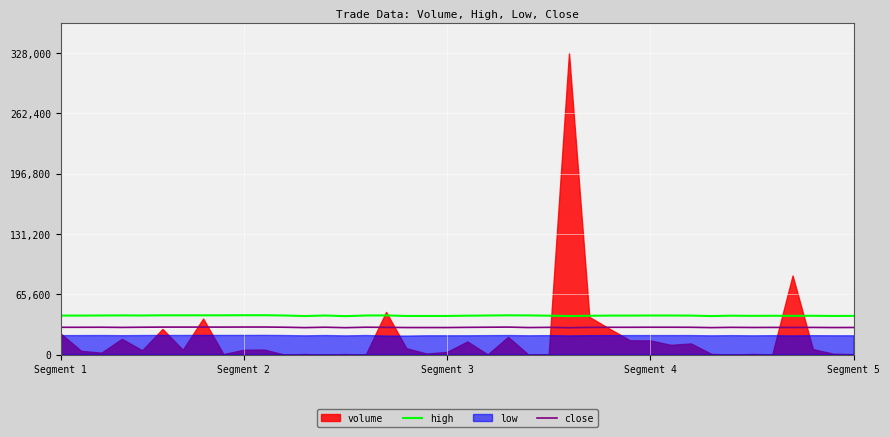

What is the highest value of the close series?

29960.0